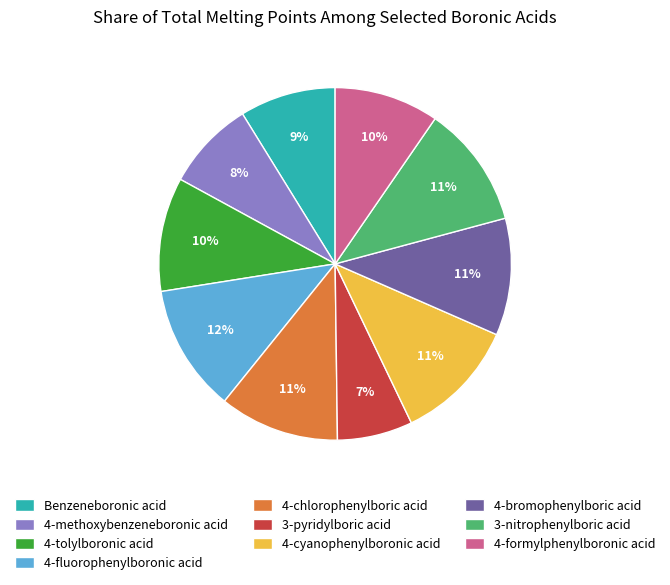

The 4-cyanophenylboronic acid slice represents 4% of the pie. True or false?

False